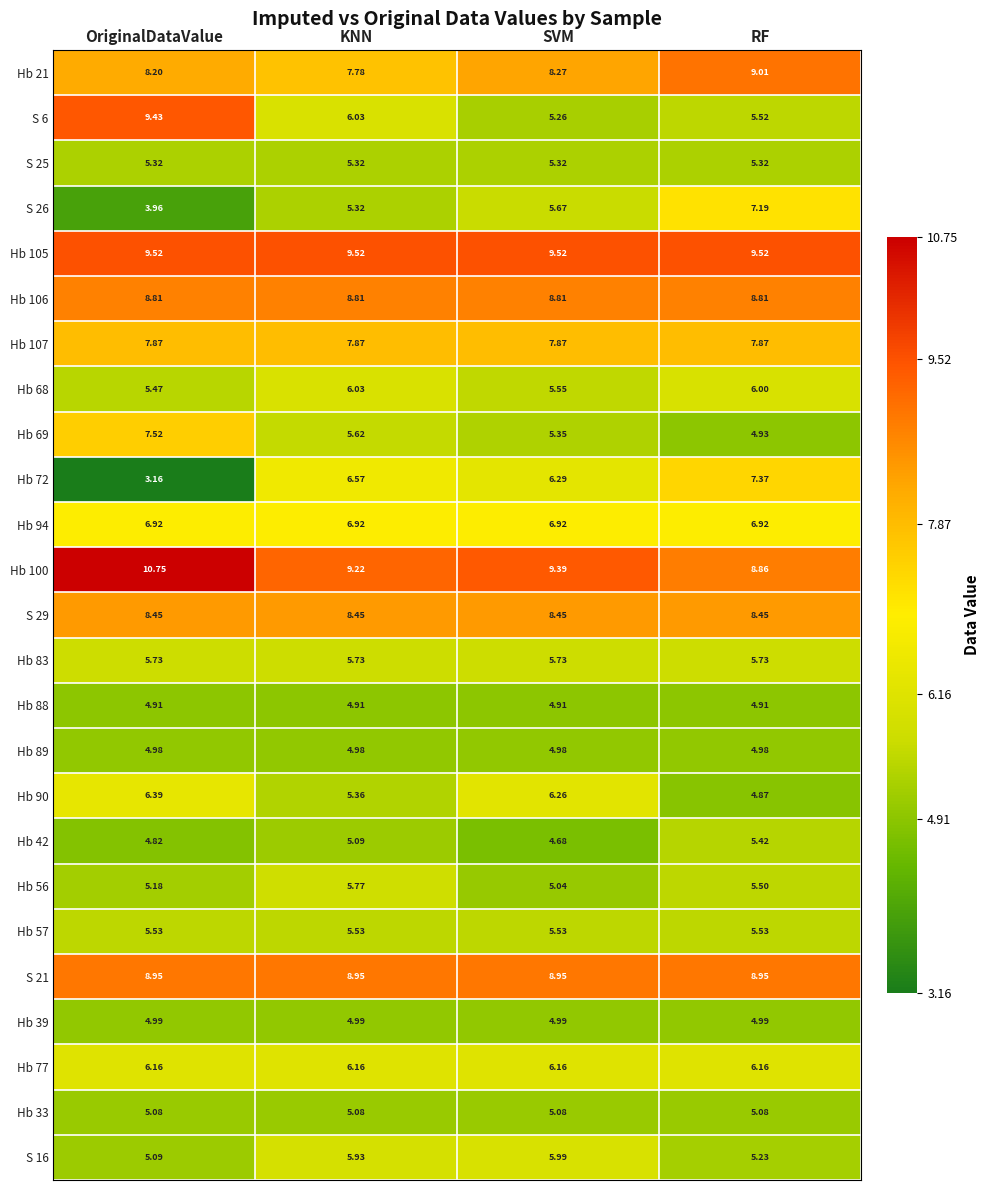

Which category has the lowest value in the Hb 90 series?

RF